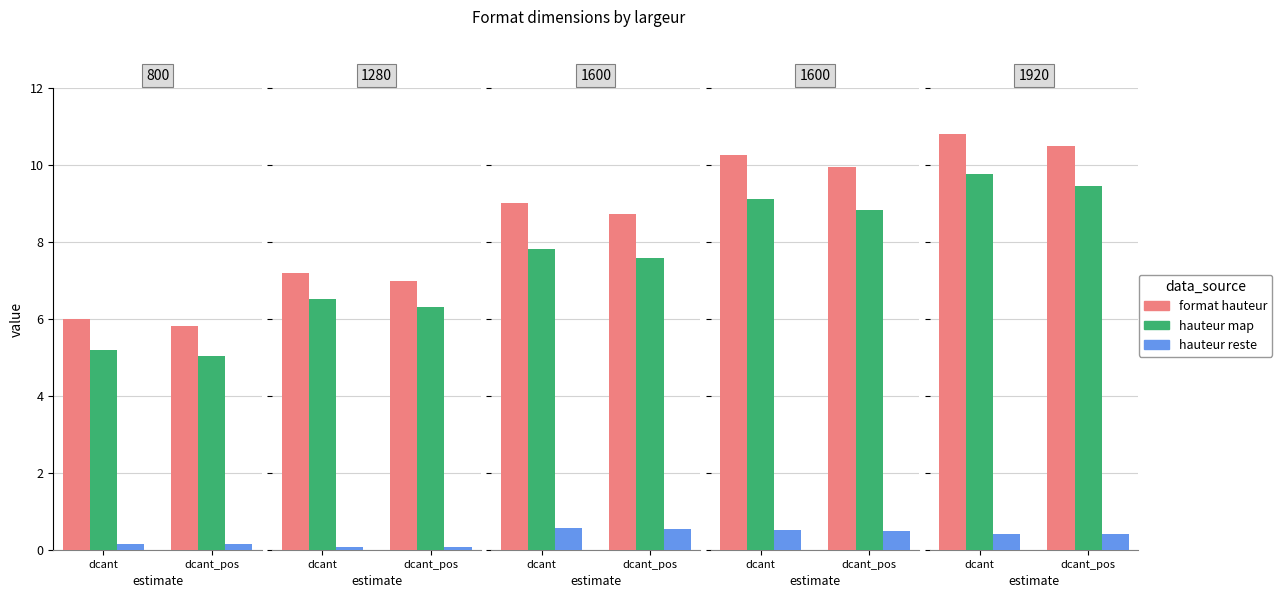

At how many categories does at least one series exceed 3?

2